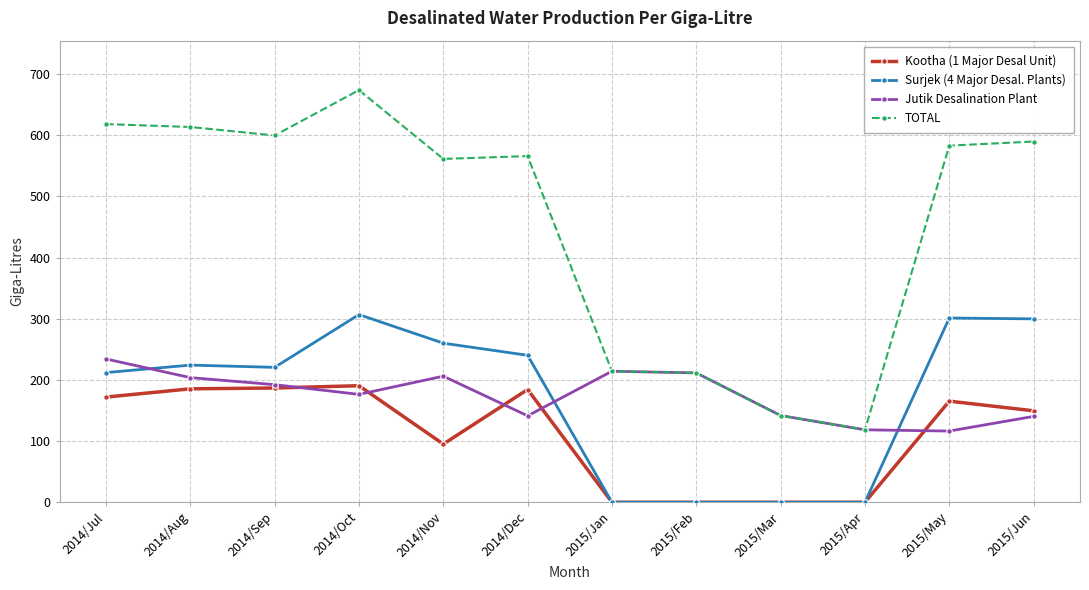

What is the label of the 4th point from the right?

2015/Mar